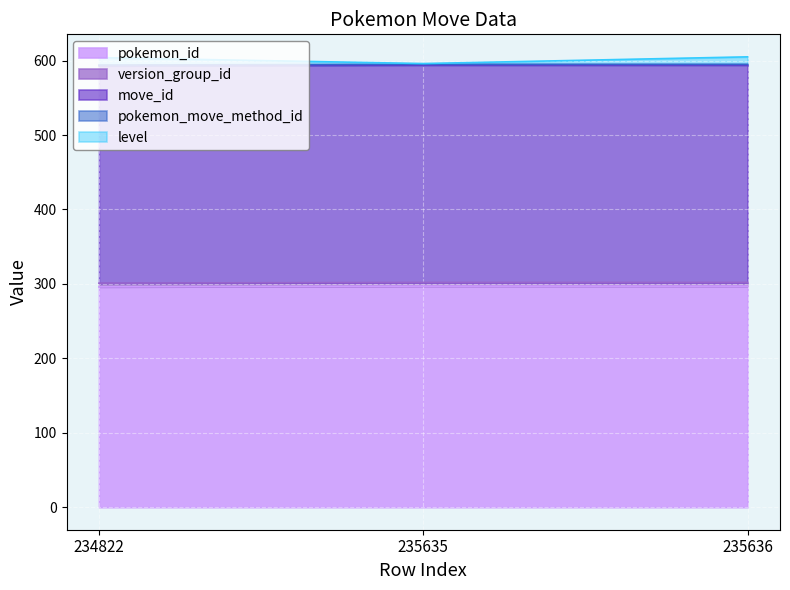

What value does the pokemon_id series have at 235636?

297